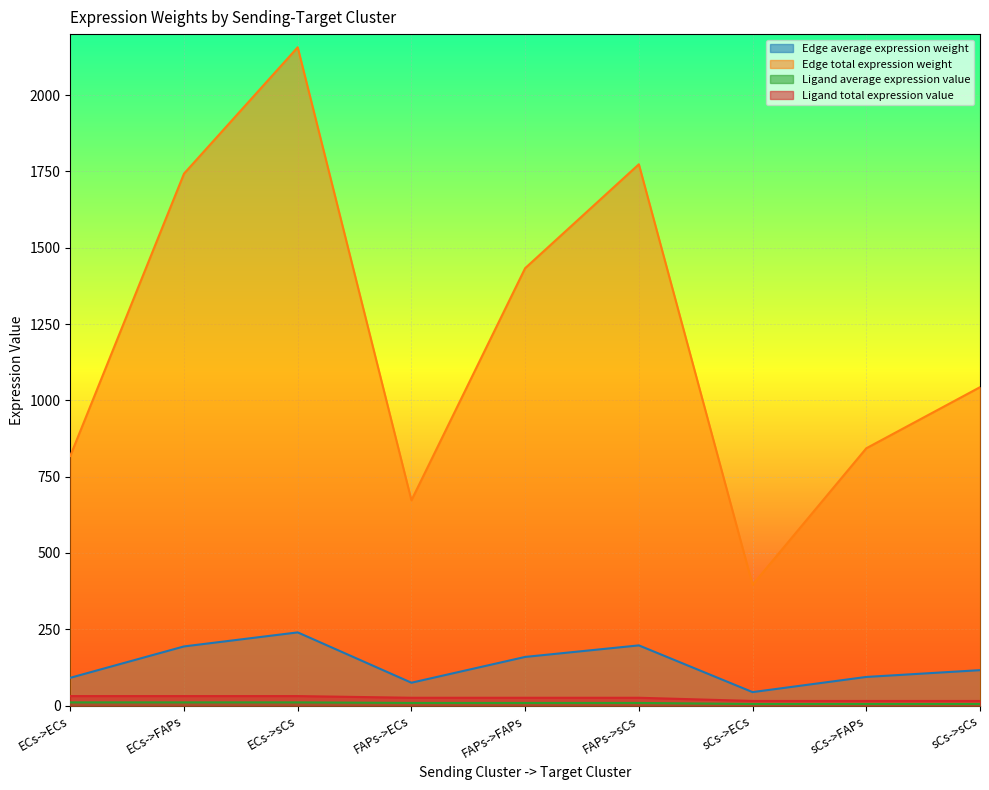

True or false: Edge average expression weight and Edge total expression weight intersect in this chart.

False